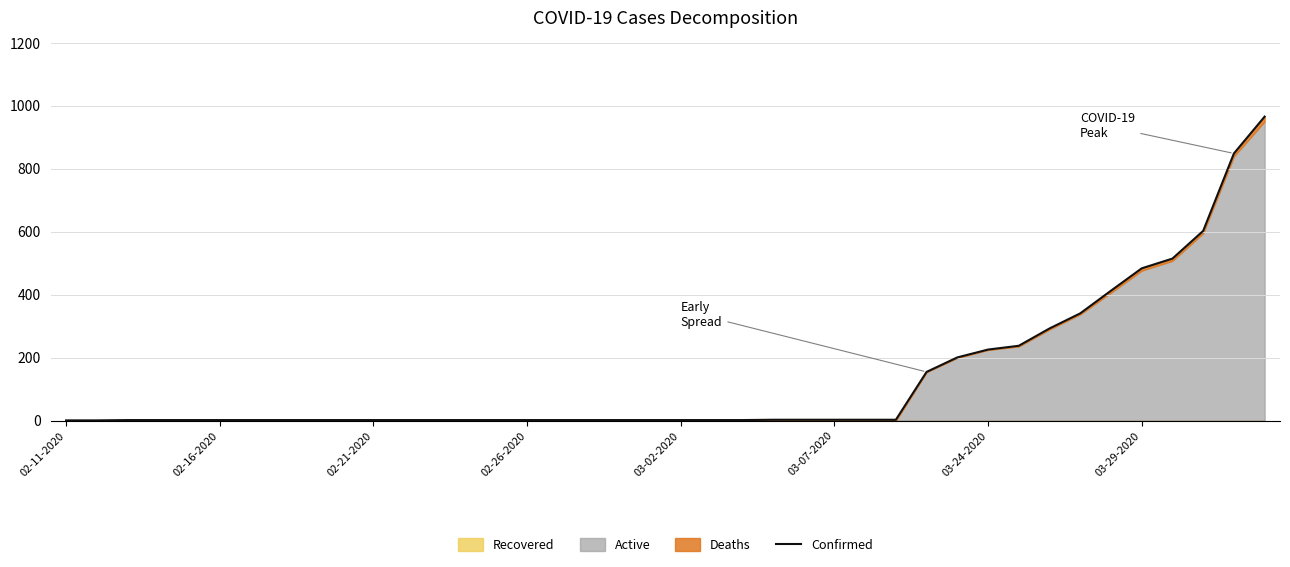

How many values are below 2?

2